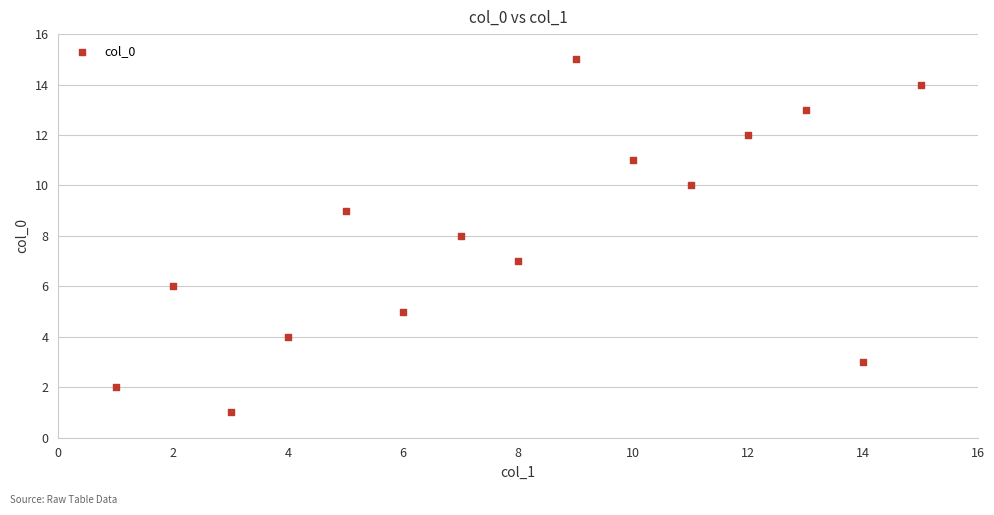

What is the range of X values (max minus min)?

14